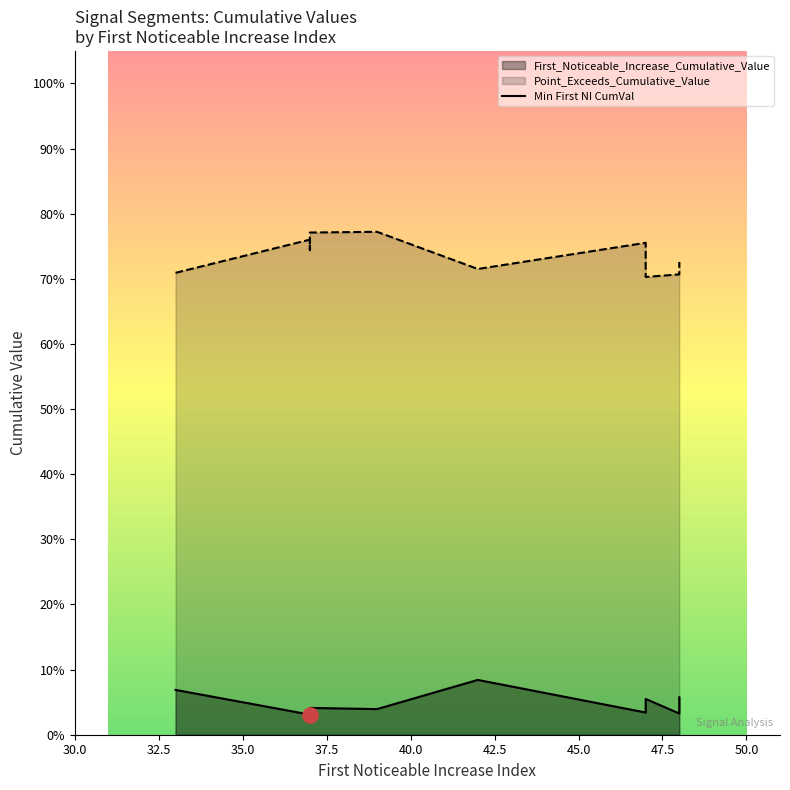

Which series has the widest spread of Y values?

Point_Exceeds_Cumulative_Value